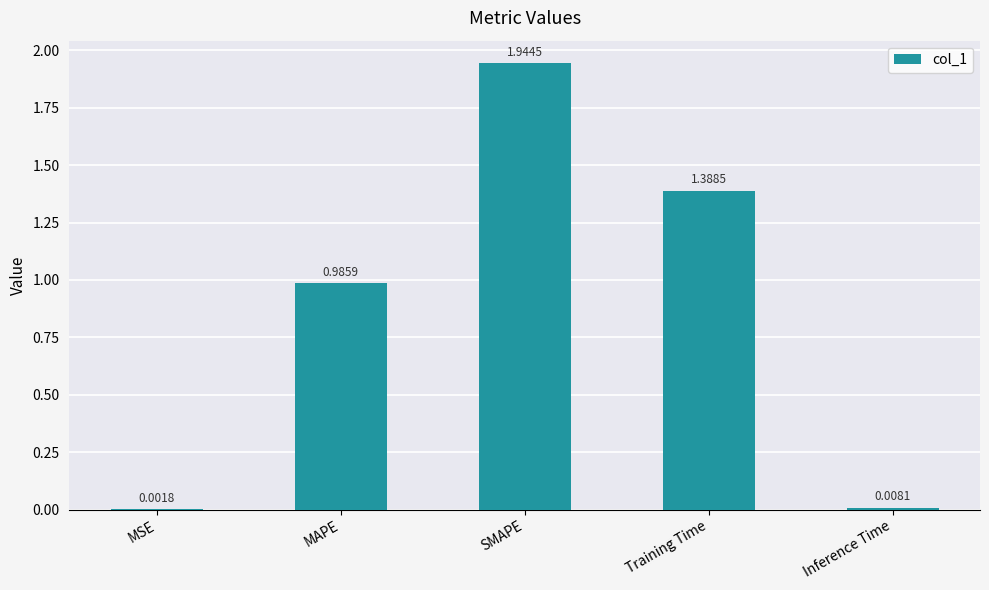

How many data points does each series have?

5